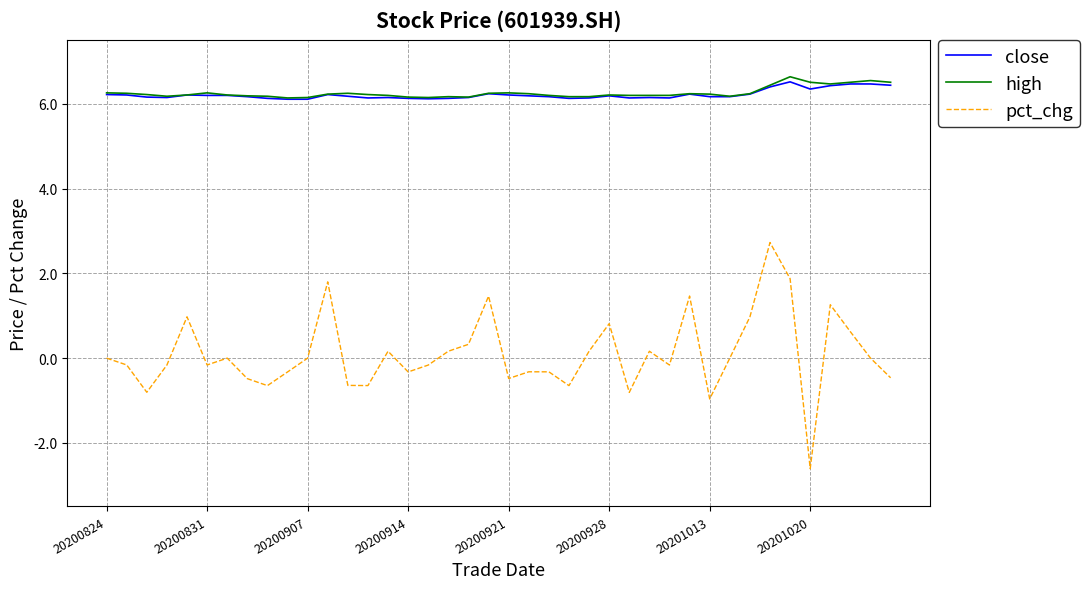

Which series has the largest range (max minus min)?

pct_chg